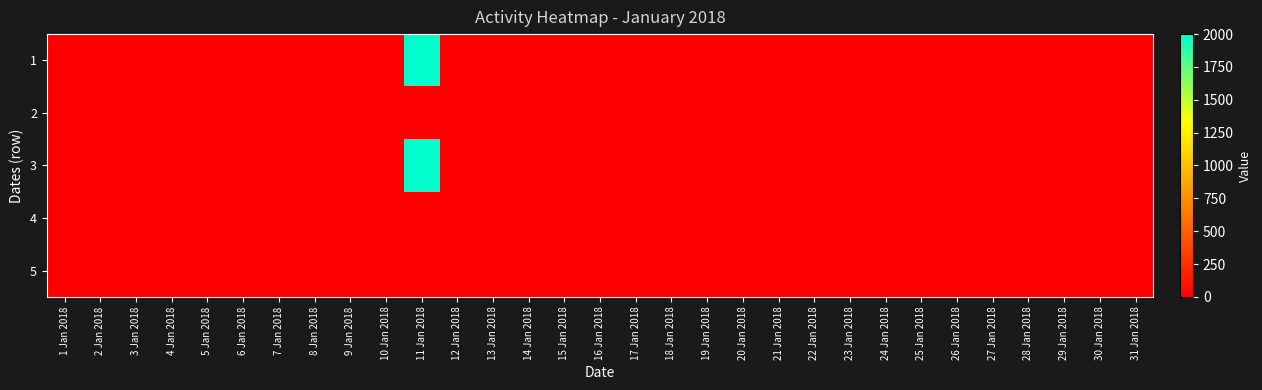

At how many categories does at least one series exceed 1864?

1